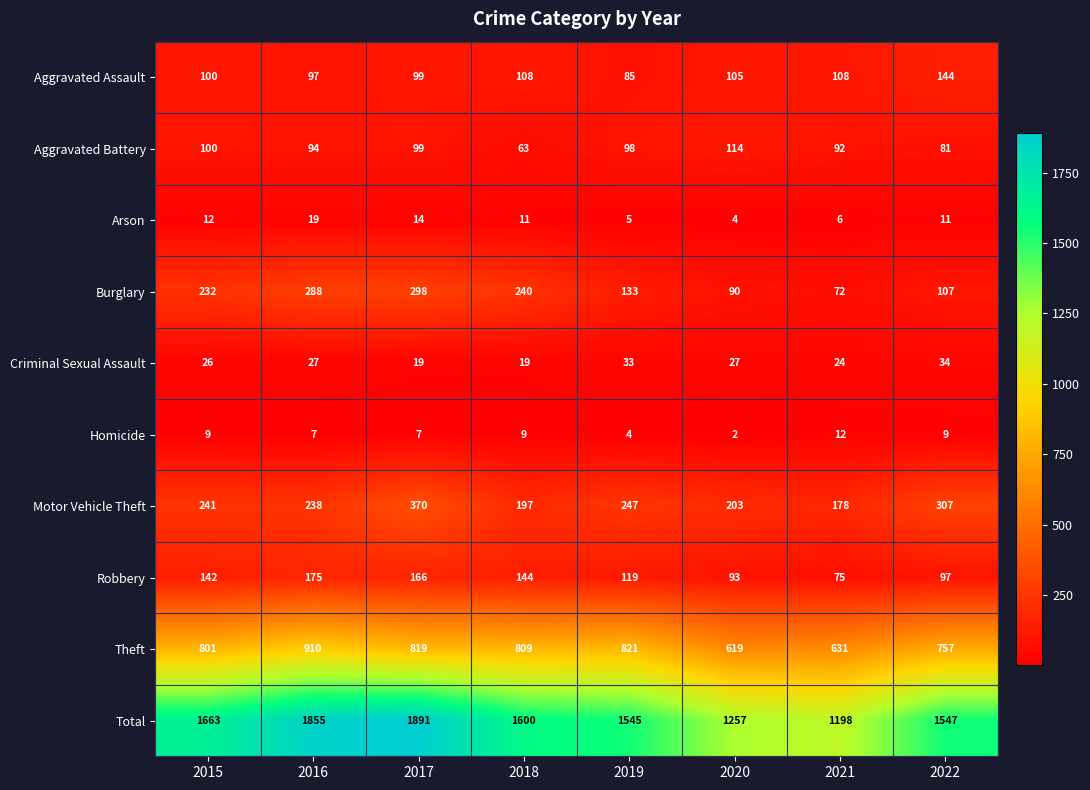

Which category has the lowest value in the Homicide series?

2020